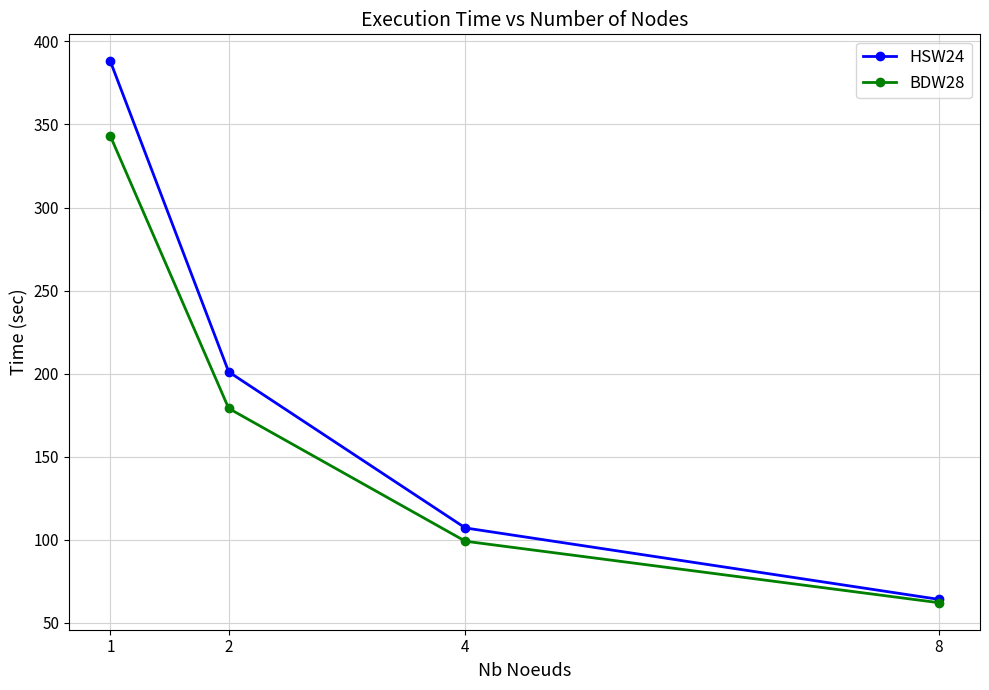

What are all the series names shown in the legend?

HSW24, BDW28